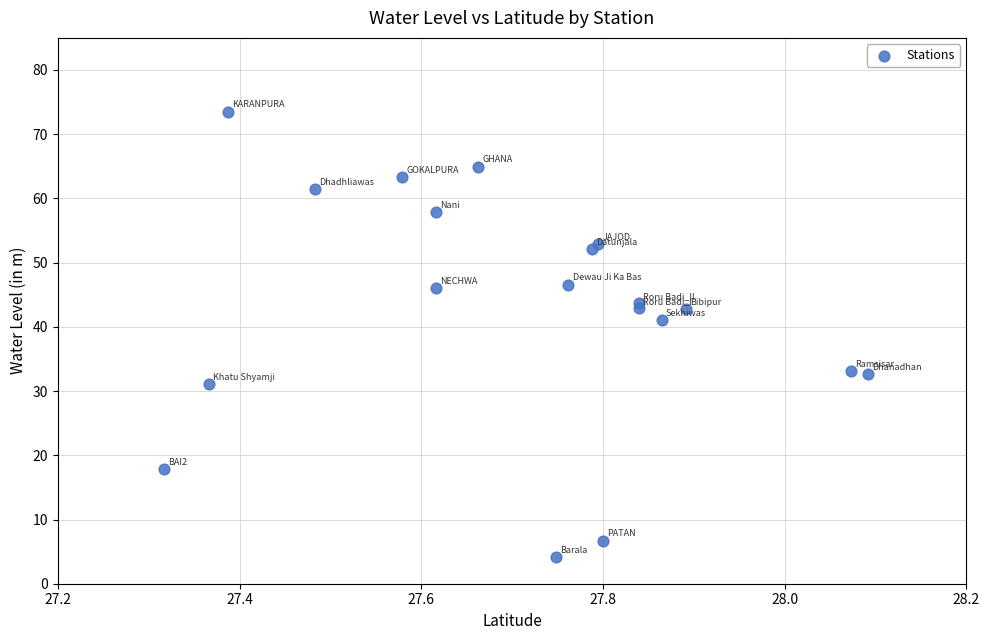

What Y value in the scatter plot is closest to 38?

41.0